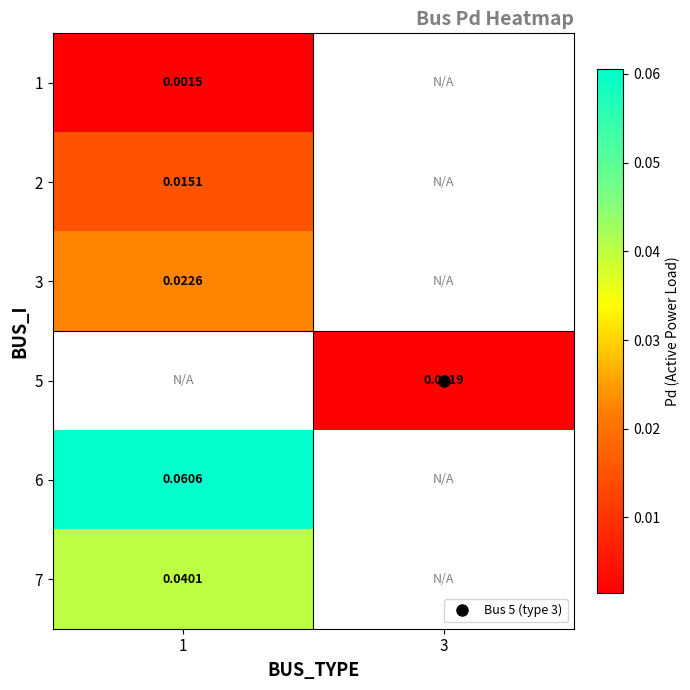

How many positive values does the 3 series have?

1